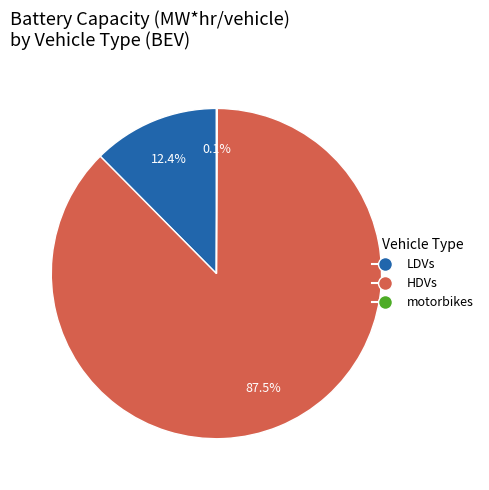

Is the sum of HDVs and LDVs greater than half?

Yes